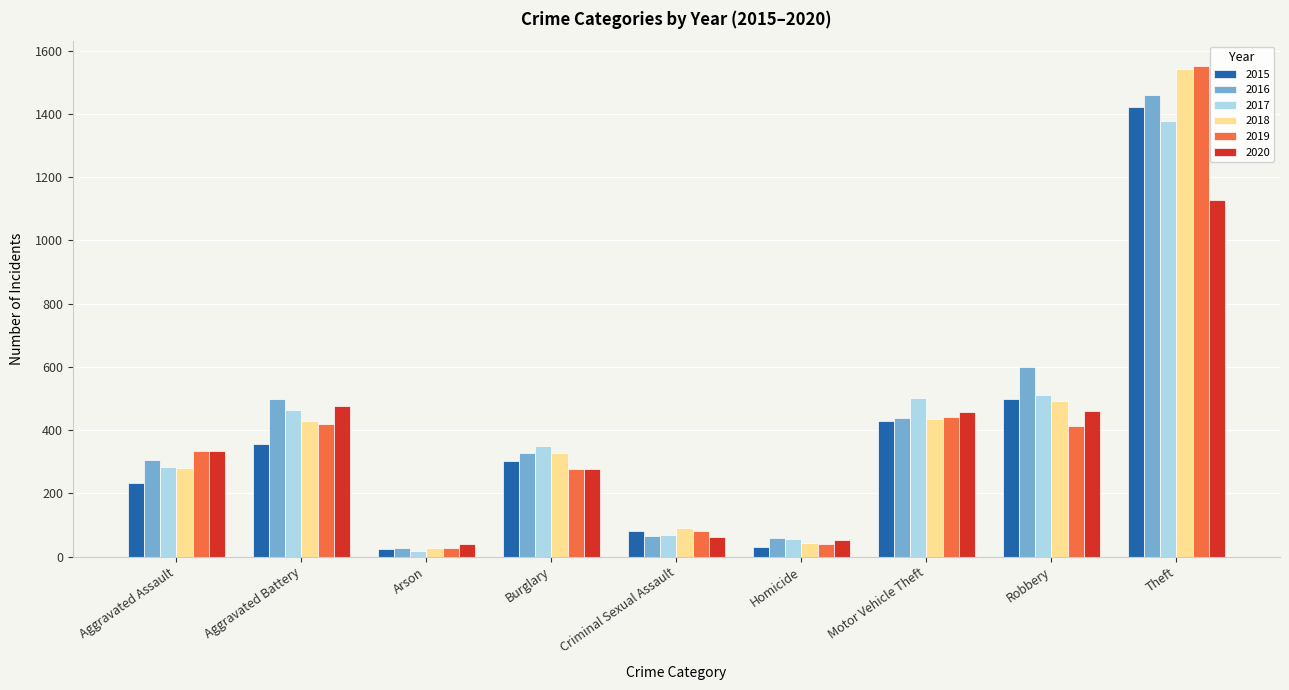

What is the difference between the highest and lowest values at Criminal Sexual Assault?

28